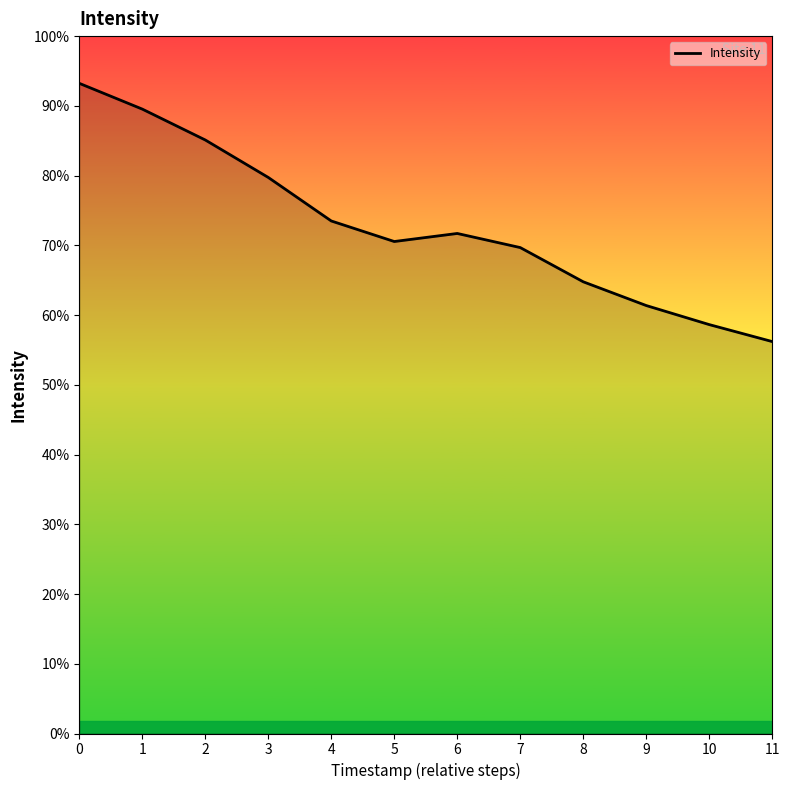

Approximately how many times larger is the value at 11 compared to 1?

0.6